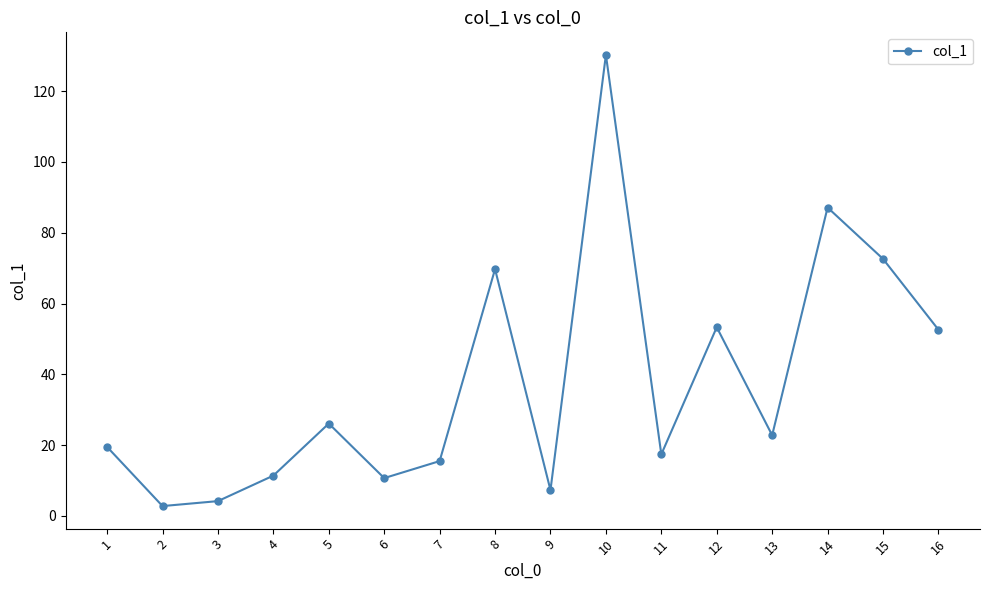

What is the change in value from 6 to 14?

+76.4